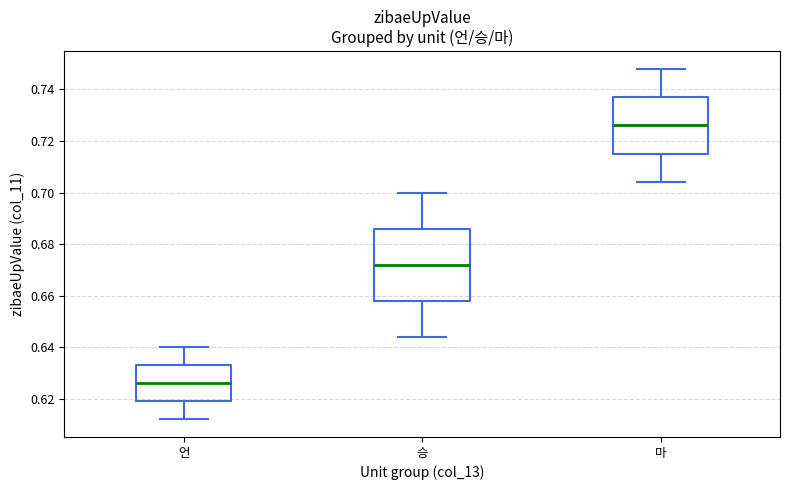

Where does the upper whisker of the box for 언 end on the y-axis? The values are not printed on the chart, so give them approximately, as read against the axis.

0.640